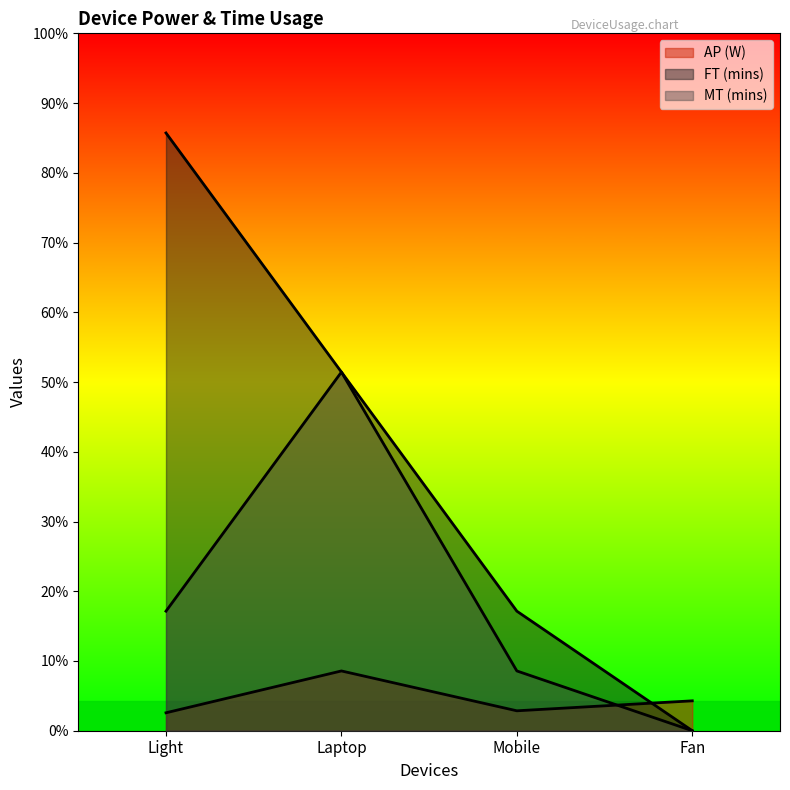

How many times do MT (mins) and AP (W) cross each other?

1